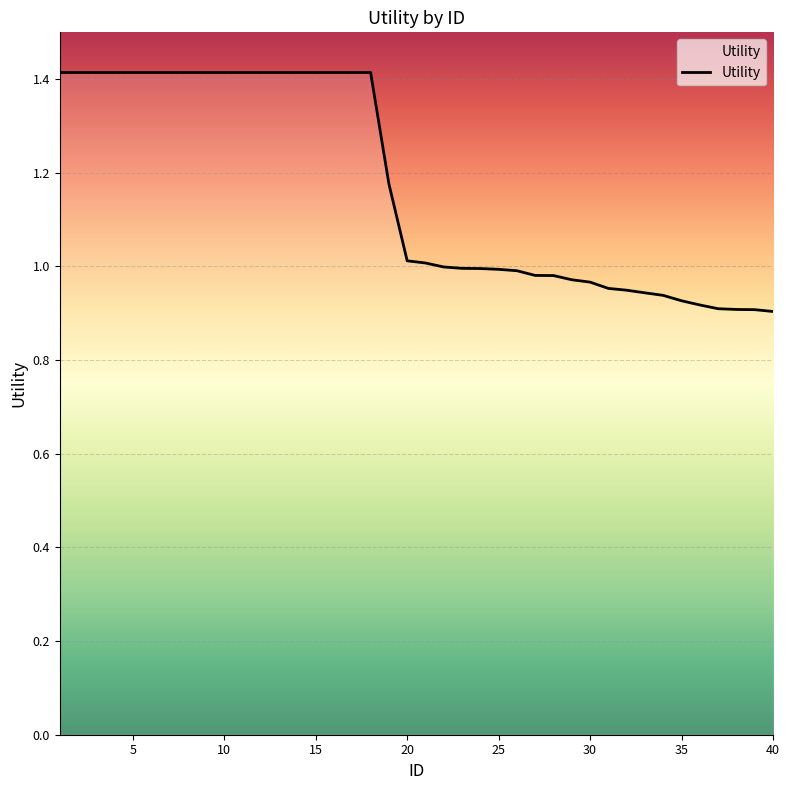

What is the maximum value shown in the chart?

1.4